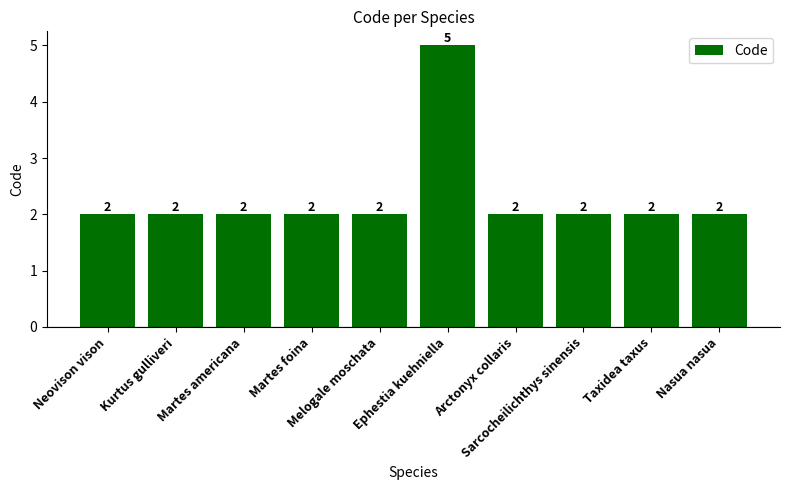

Reading left to right, list all the values displayed in this chart.

Neovison vison=2	Kurtus gulliveri=2	Martes americana=2	Martes foina=2	Melogale moschata=2	Ephestia kuehniella=5	Arctonyx collaris=2	Sarcocheilichthys sinensis=2	Taxidea taxus=2	Nasua nasua=2